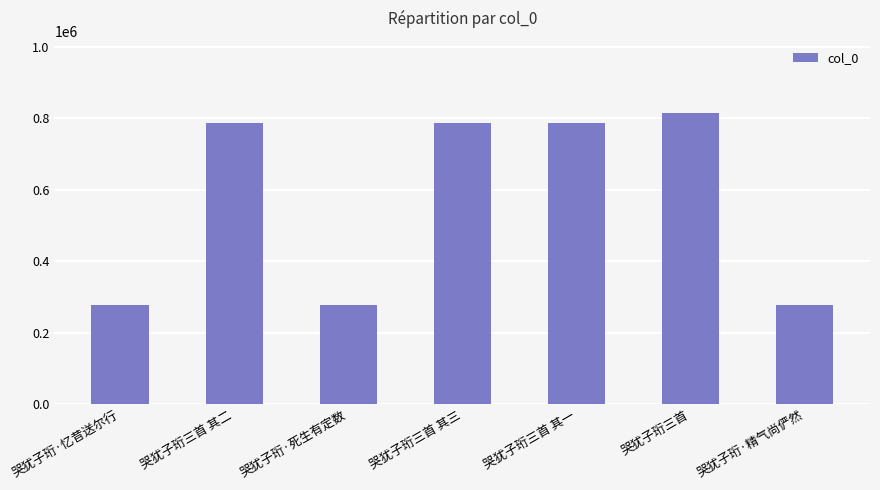

What position from the left is 哭犹子珩三首 其三?

4